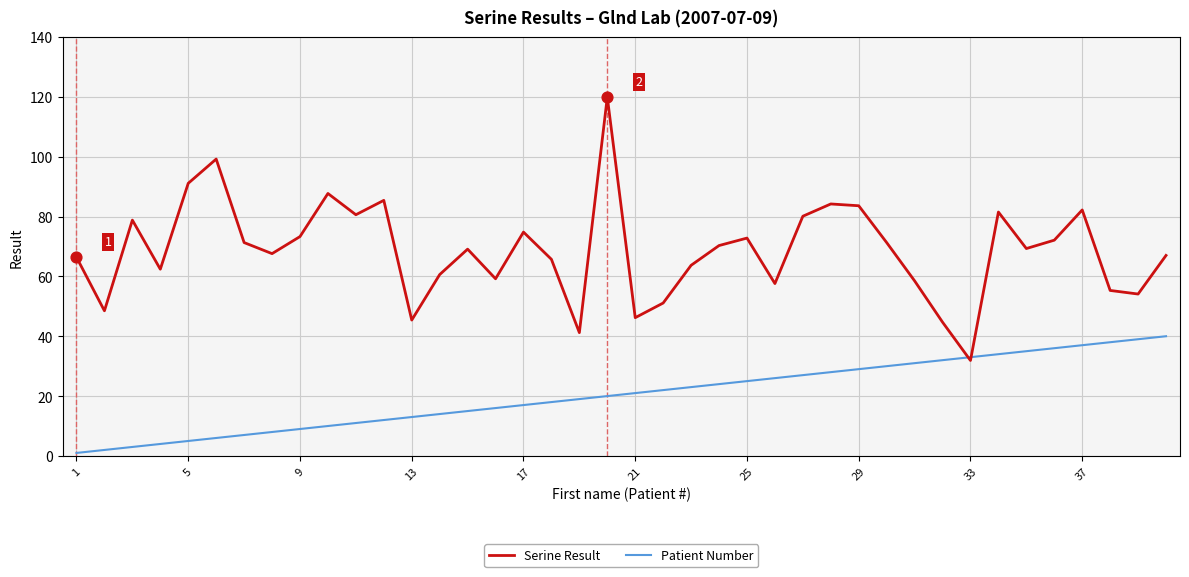

Which series has the widest spread of values?

Serine Result